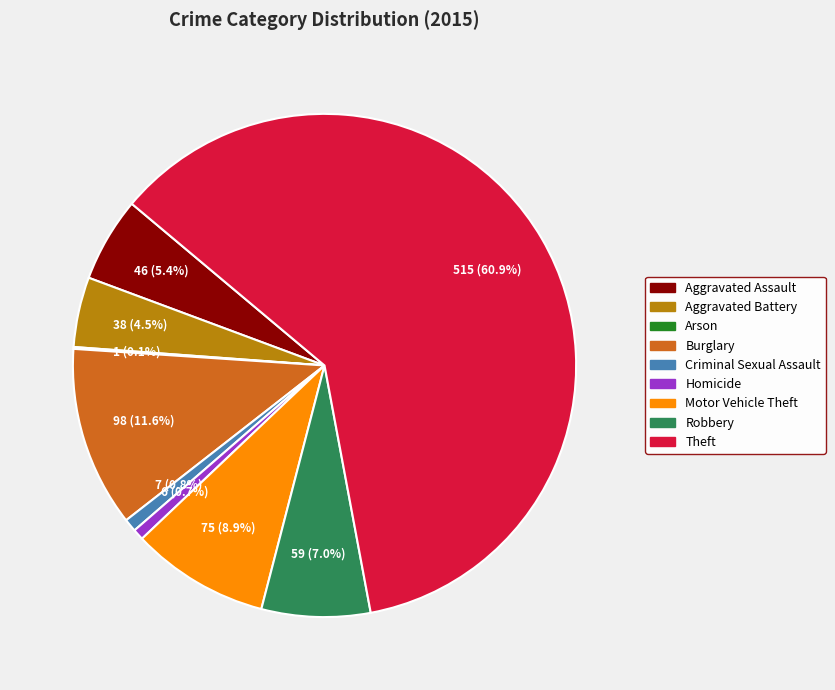

Does Motor Vehicle Theft account for over 50% of the chart?

No